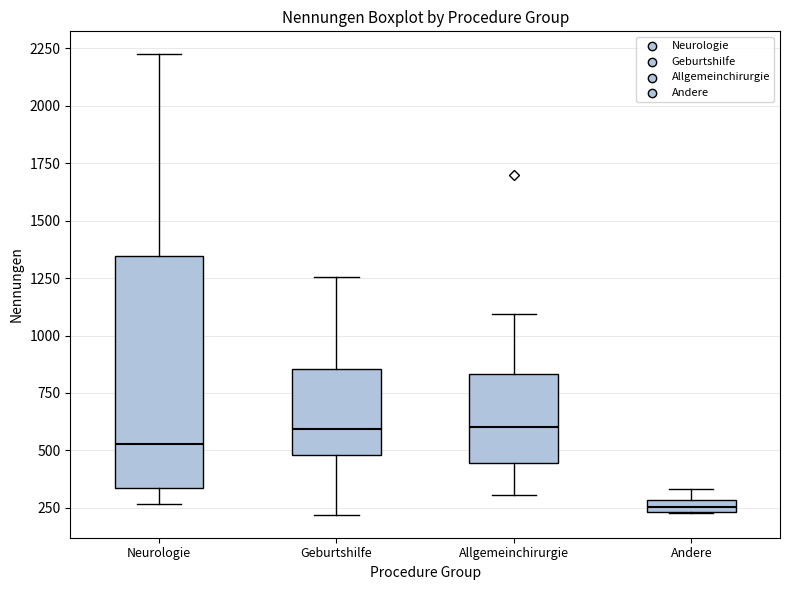

Which box has the lowest median line?

Andere